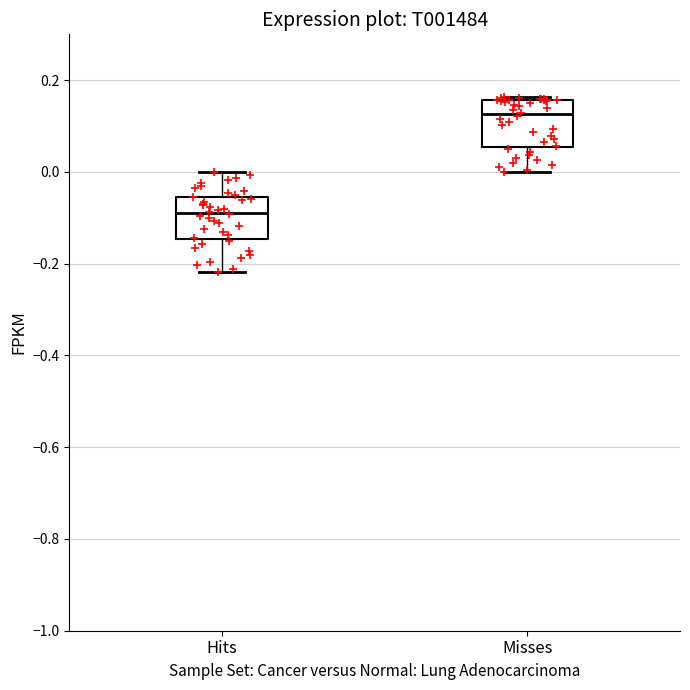

Reading left to right, read every box against the y-axis: the position of its median line, the range the box covers, and the ends of its whiskers. The values are not printed on the chart, so give them approximately, as read against the axis.

Hits: median -0.08, box -0.14 to -0.06, whiskers -0.22 to 0.00
Misses: median 0.12, box 0.06 to 0.16, whiskers 0.00 to 0.16 (just above the box's upper edge)